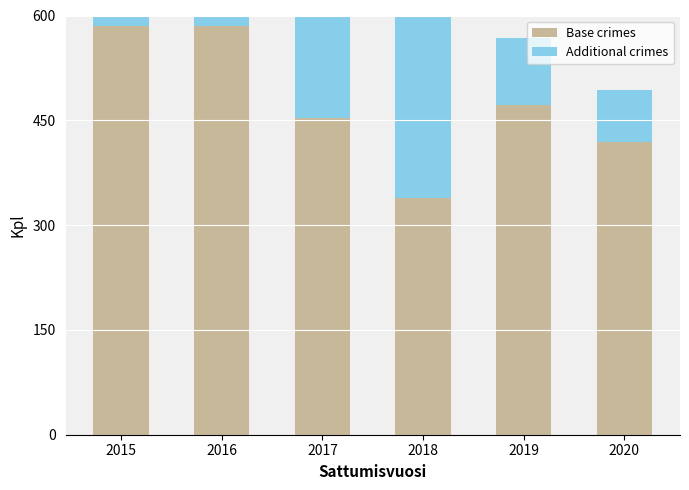

List the labels in order of Additional crimes value, smallest first.

2020, 2019, 2015, 2016, 2017, 2018